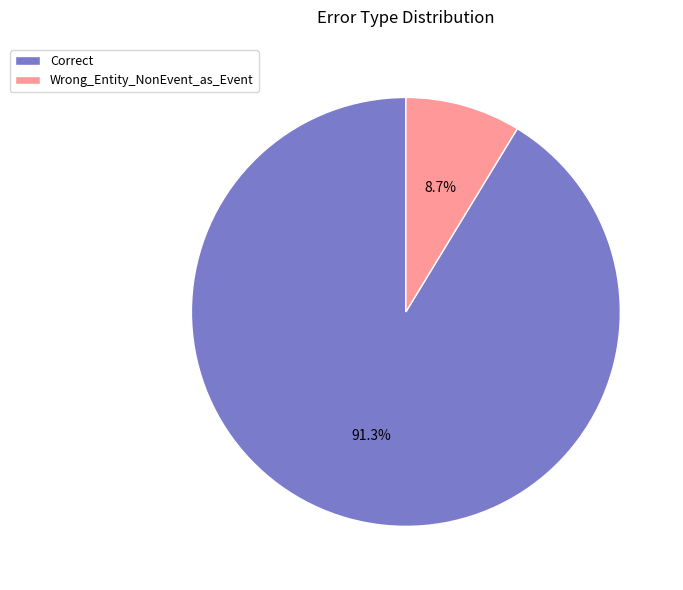

Which category has the biggest portion of the pie?

Correct